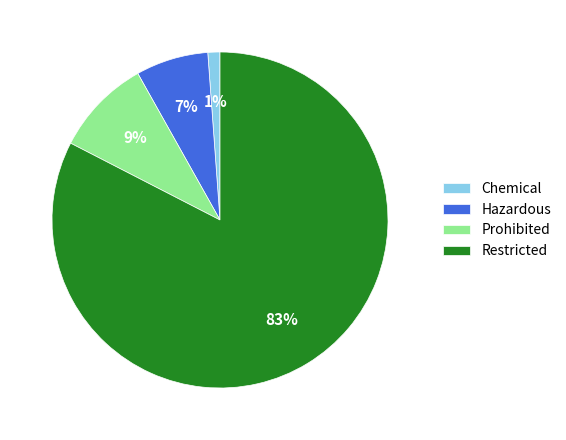

How many slices are in this pie chart?

4